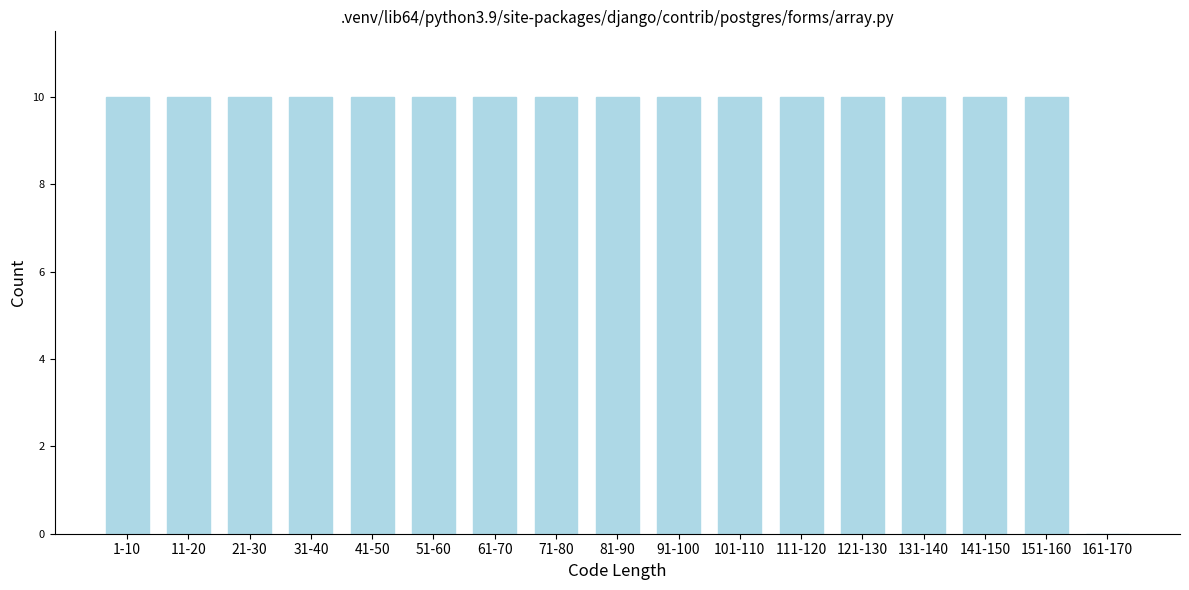

Reading left to right, list all the values displayed in this chart.

1-10=10	11-20=10	21-30=10	31-40=10	41-50=10	51-60=10	61-70=10	71-80=10	81-90=10	91-100=10	101-110=10	111-120=10	121-130=10	131-140=10	141-150=10	151-160=10	161-170=0